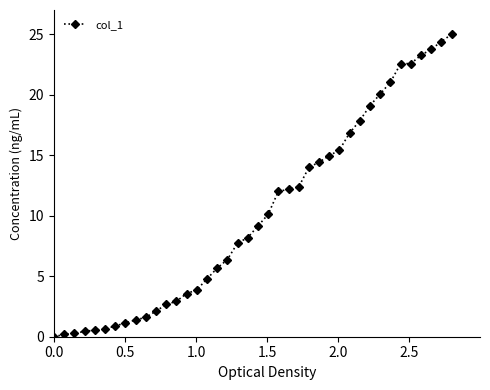

What is the difference between the maximum and second lowest values?

24.8